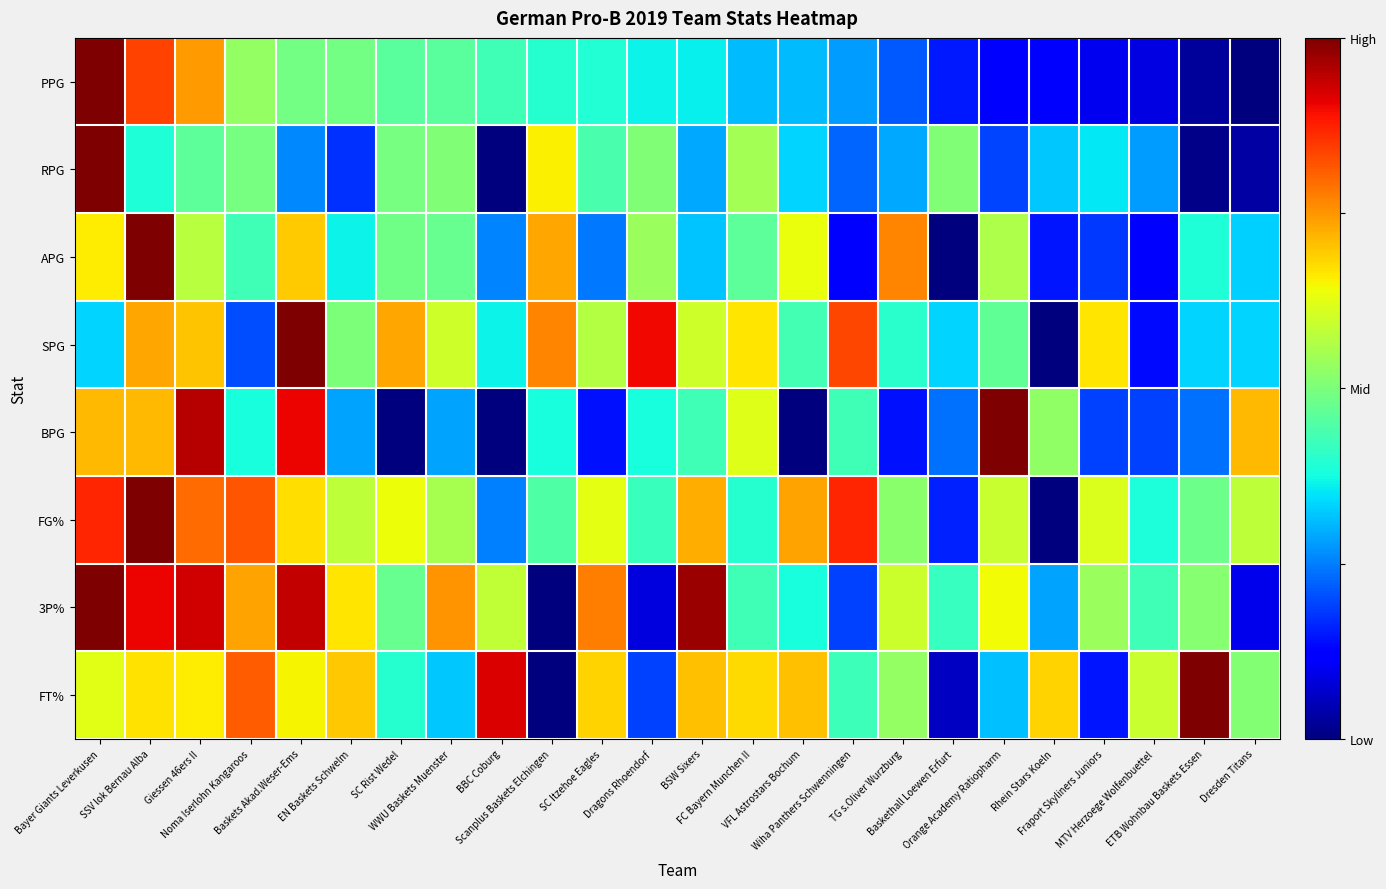

What is the total value across all series at WWU Baskets Muenster?

4.0